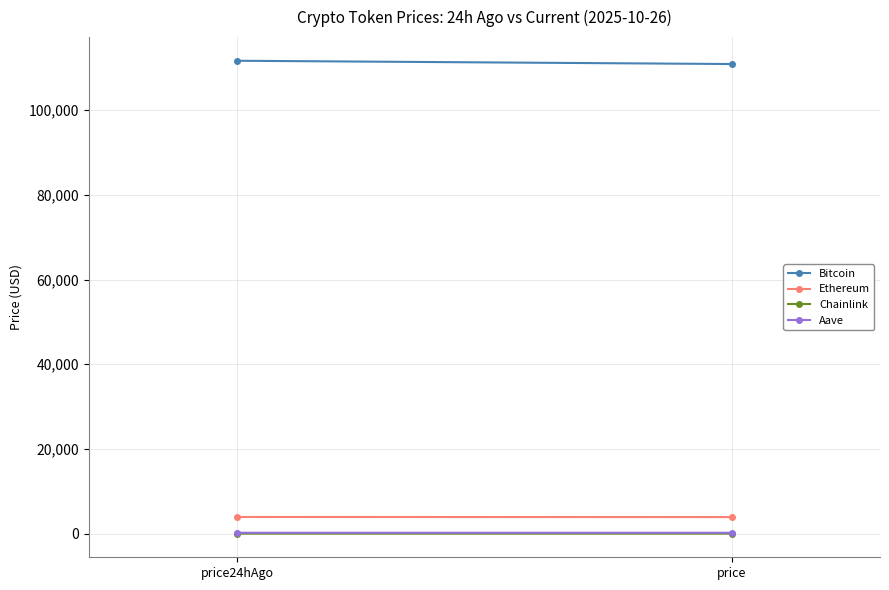

Which series has the widest spread of values?

Bitcoin